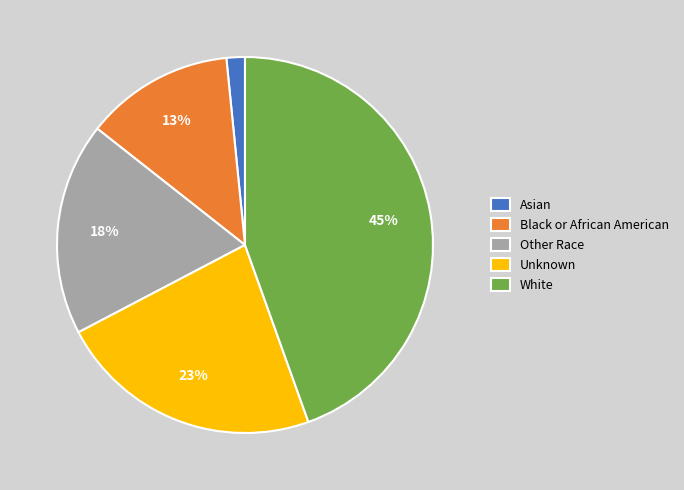

Which has a higher value, Asian or Unknown?

Unknown